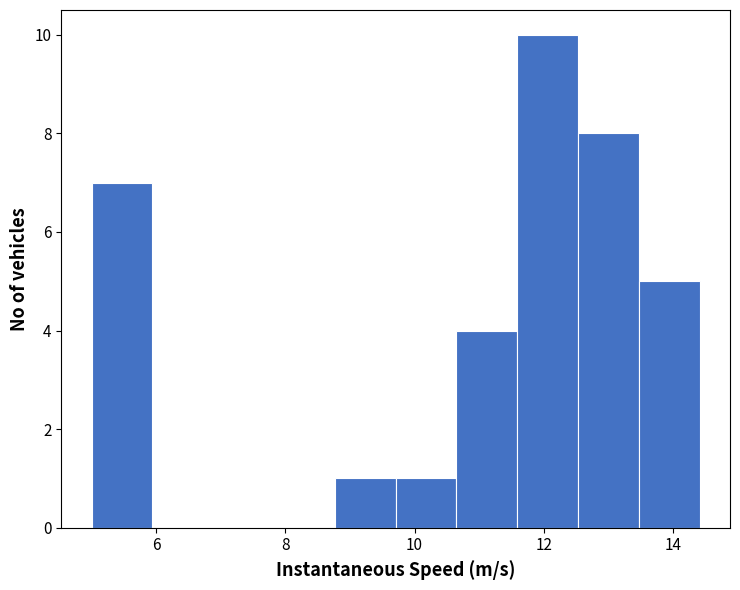

Reading left to right, list every bar in this chart as the range it spans on the x-axis followed by its height. Neither the bar edges nor the heights are printed on the chart, so give them approximately, as read against the axes.

5.0 to 6.0: 7
6.0 to 6.8: 0
6.8 to 7.8: 0
7.8 to 8.8: 0
8.8 to 9.8: 1
9.8 to 10.6: 1
10.6 to 11.6: 4
11.6 to 12.6: 10
12.6 to 13.4: 8
13.4 to 14.4: 5